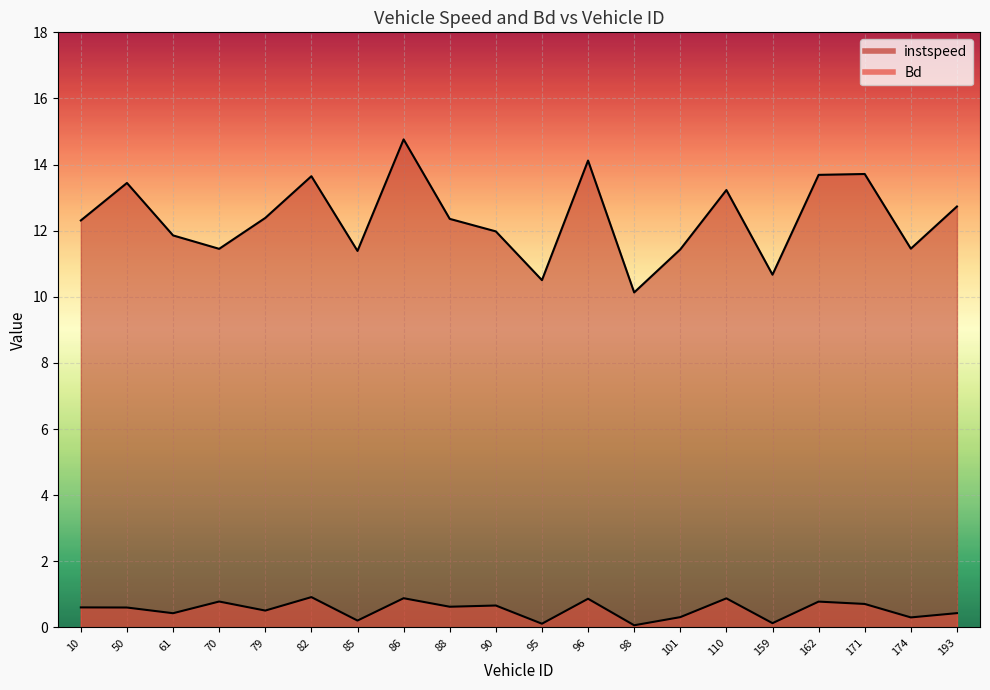

At which label does instspeed reach its minimum?

98.0